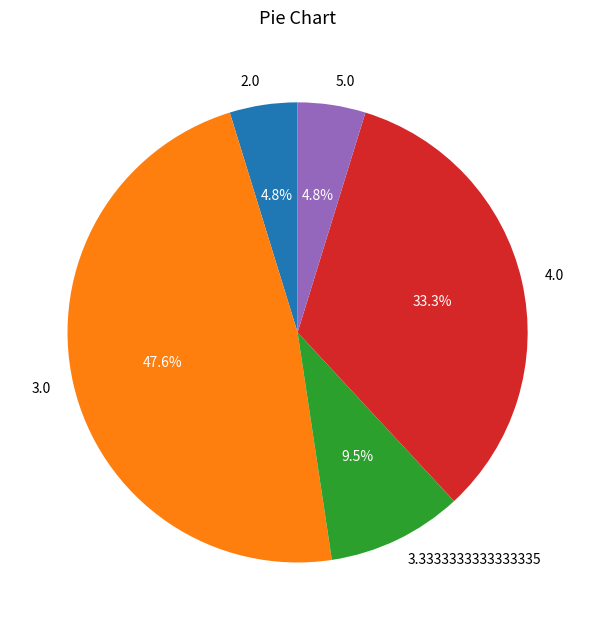

Approximately how many times larger is the value at 2.0 compared to 4.0?

0.1